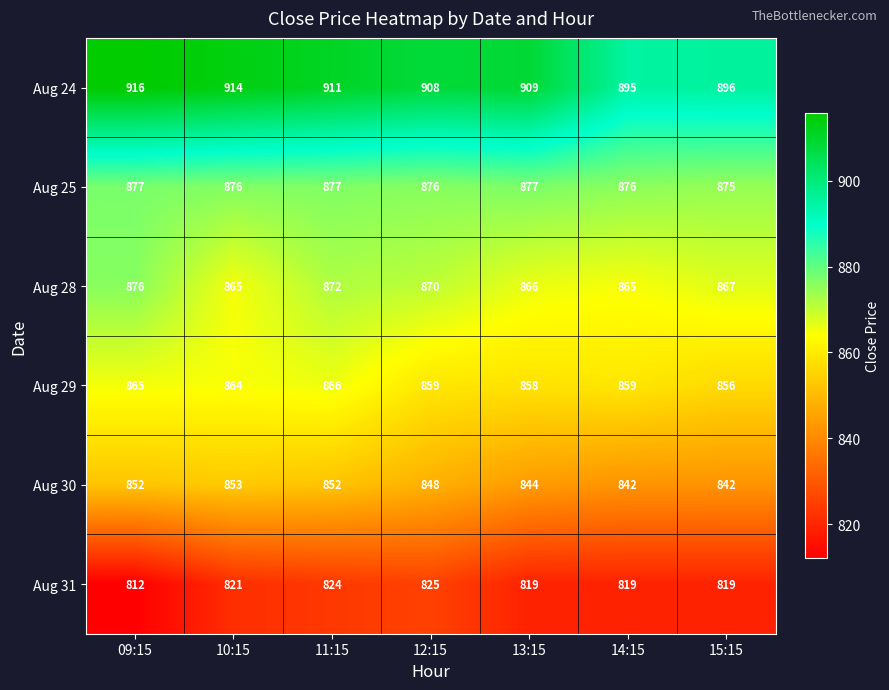

What is the spread (max minus min) of values at 15:15?

77